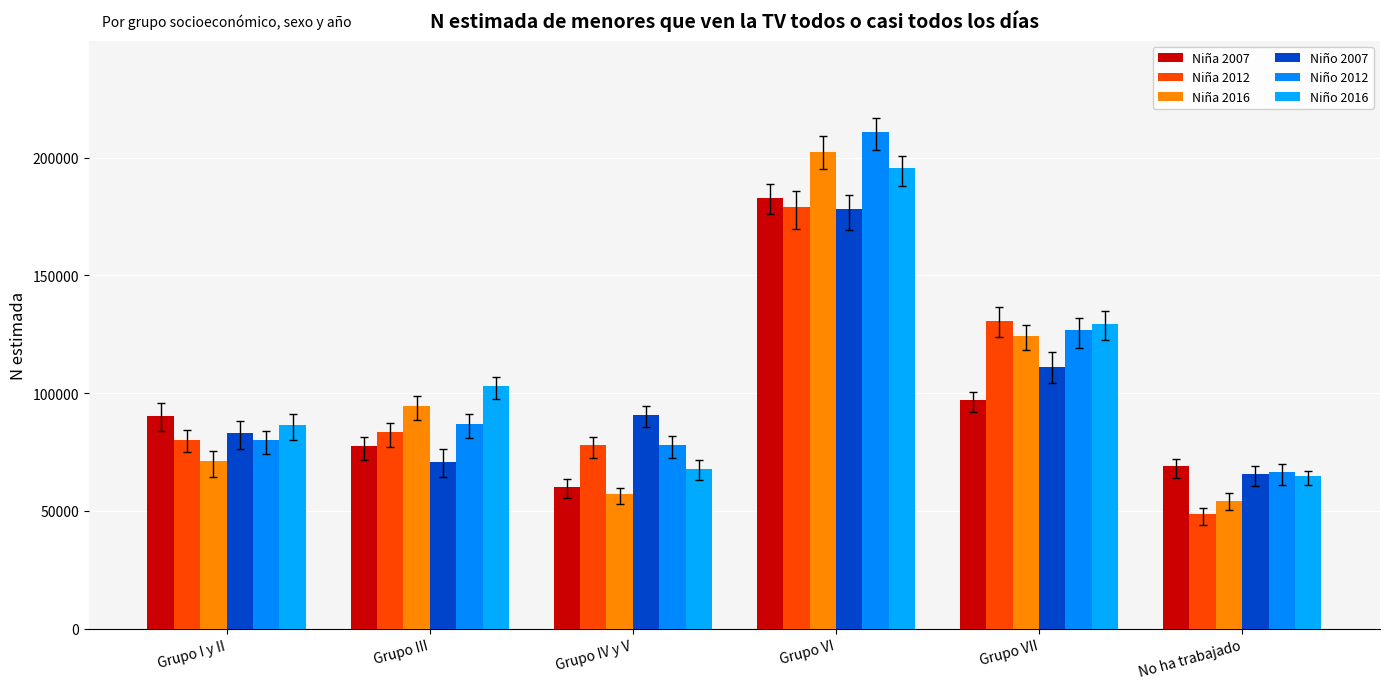

The Niño 2012 series shows 37227 at Grupo IV y V. True or false?

False